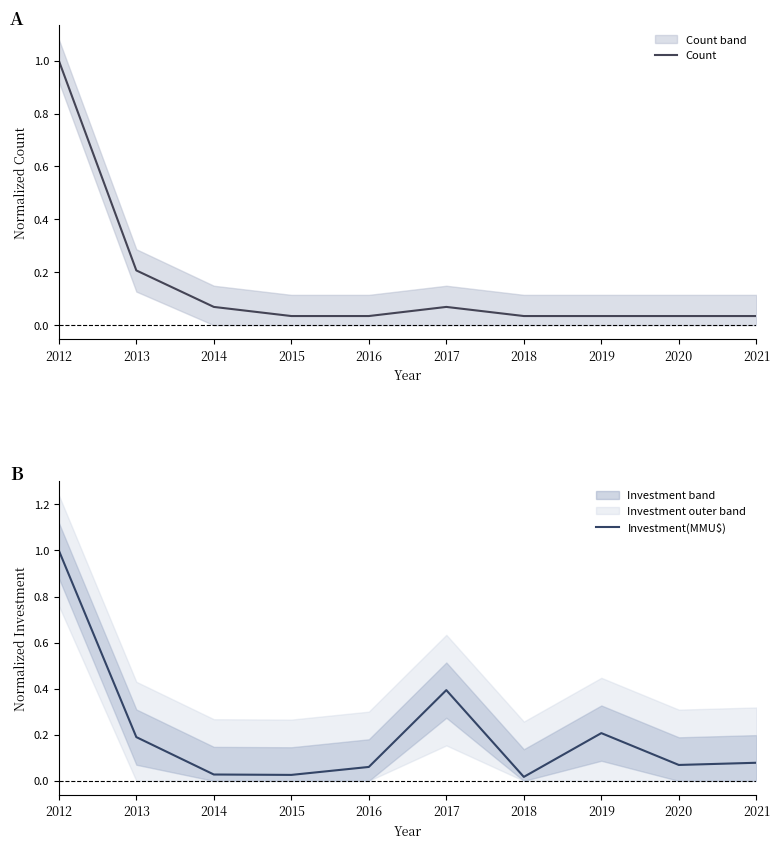

List the series in order of their overall mean, lowest first.

Count, Investment(MMU$)